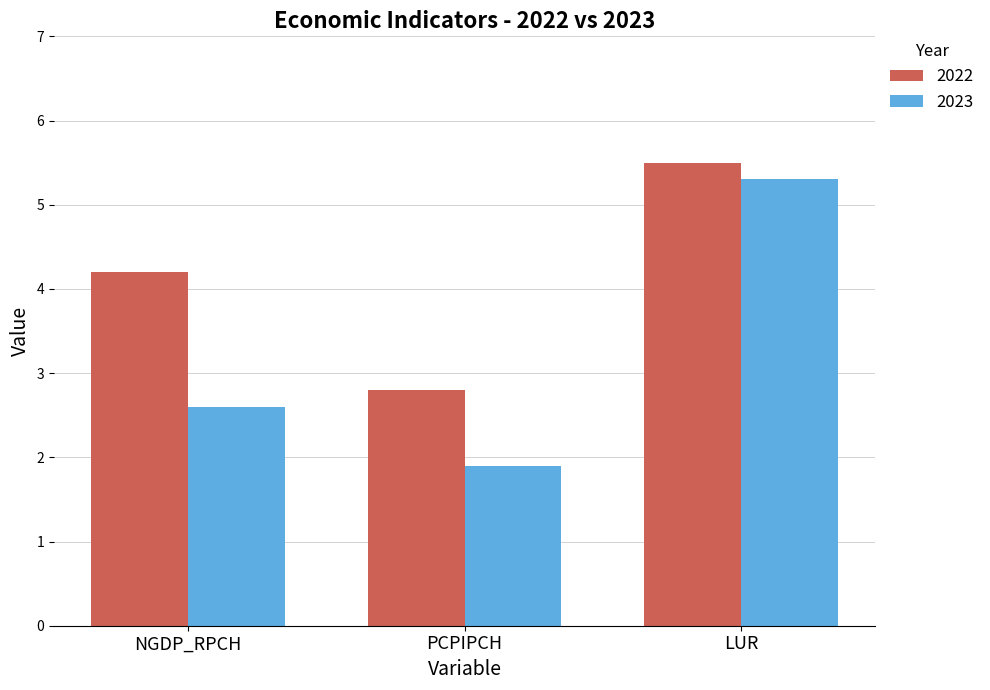

Where is 2023 nearest to the value 3?

NGDP_RPCH